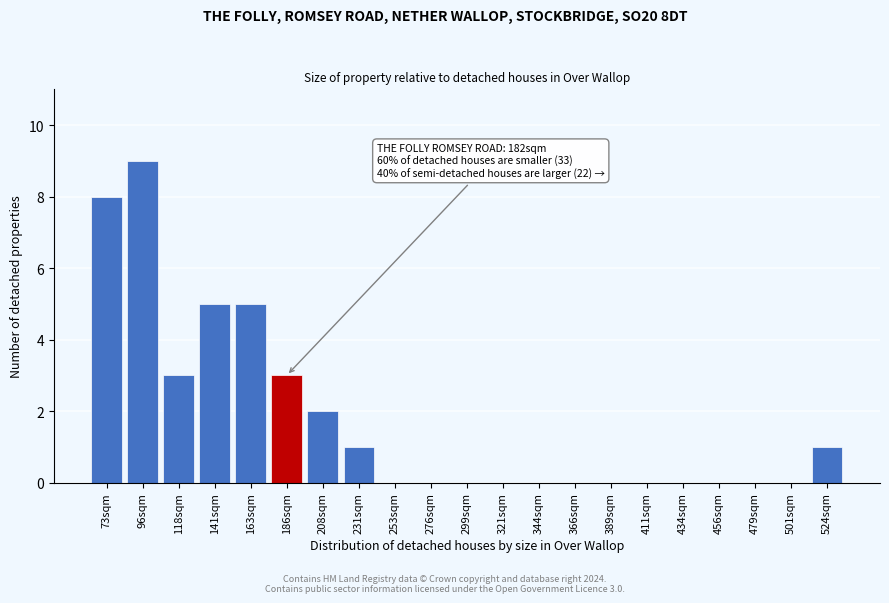

Reading left to right, extract all data points from this chart.

73sqm=8	96sqm=9	118sqm=3	141sqm=5	163sqm=5	186sqm=3	208sqm=2	231sqm=1	253sqm=0	276sqm=0	299sqm=0	321sqm=0	344sqm=0	366sqm=0	389sqm=0	411sqm=0	434sqm=0	456sqm=0	479sqm=0	501sqm=0	524sqm=1